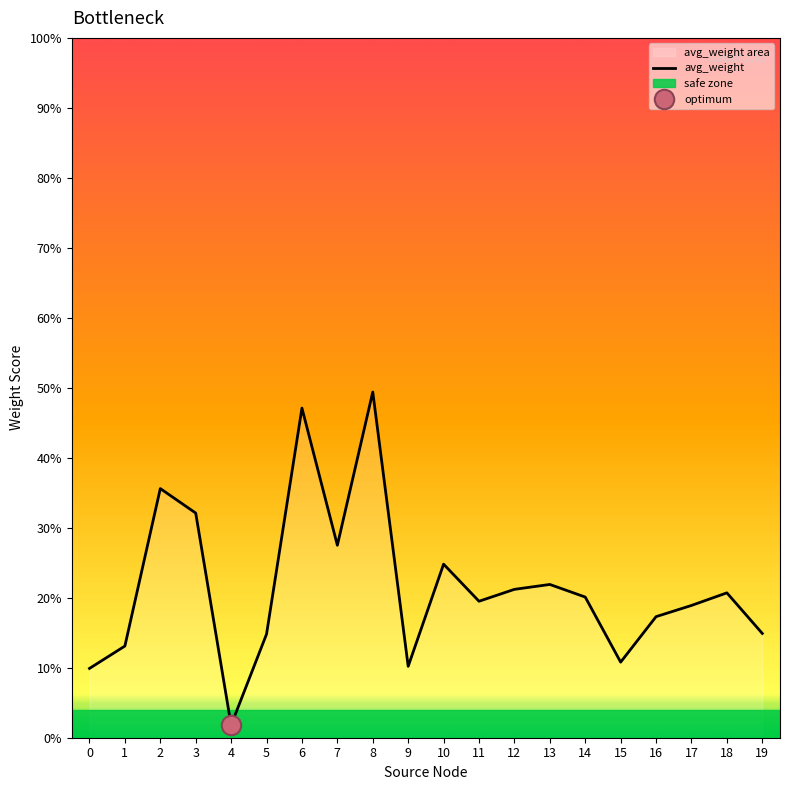

Is it true that the value at 5 is 0.2?

False